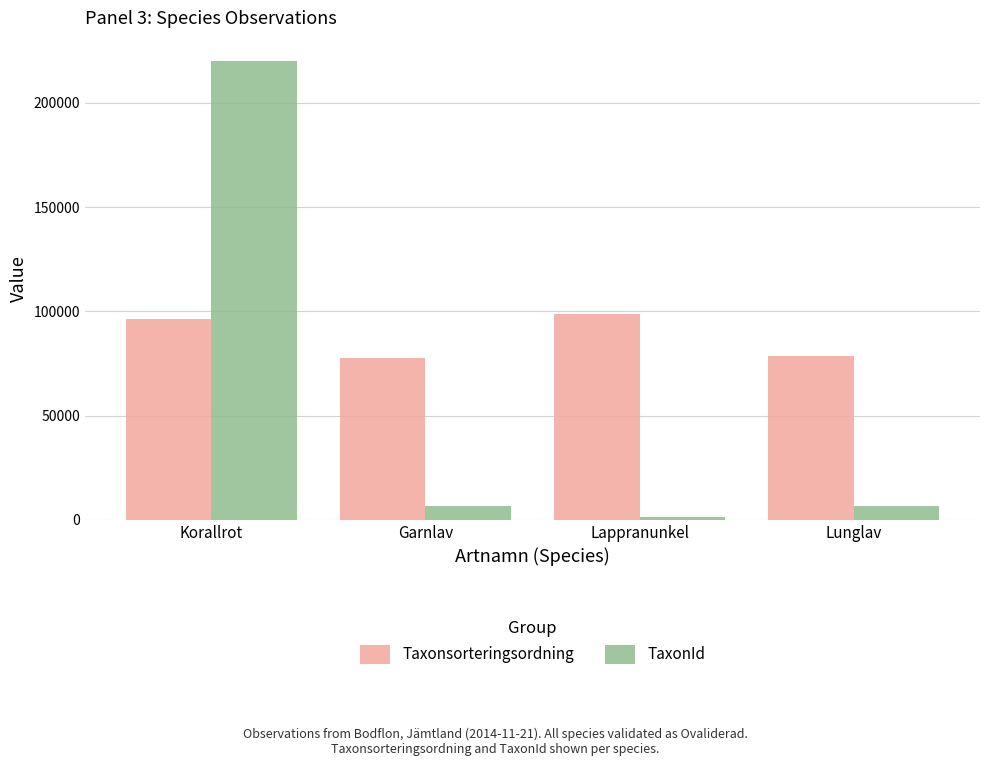

The value of TaxonId at Korallrot is 220093. True or false?

True